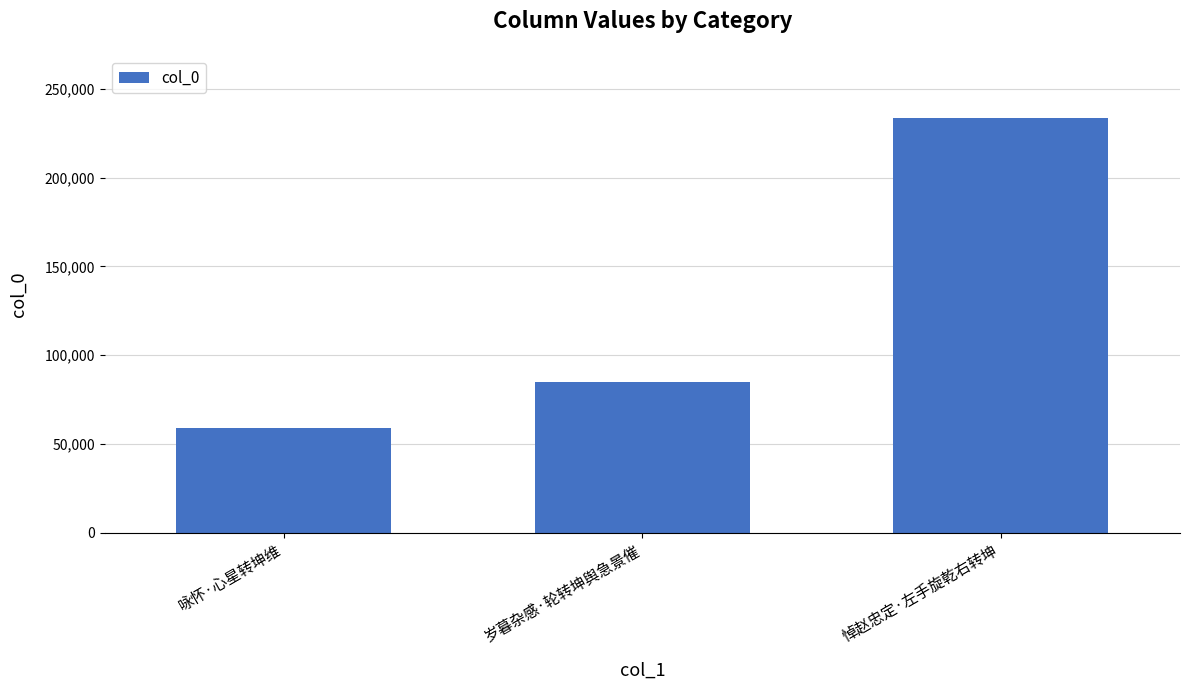

How many bars are there in total?

3